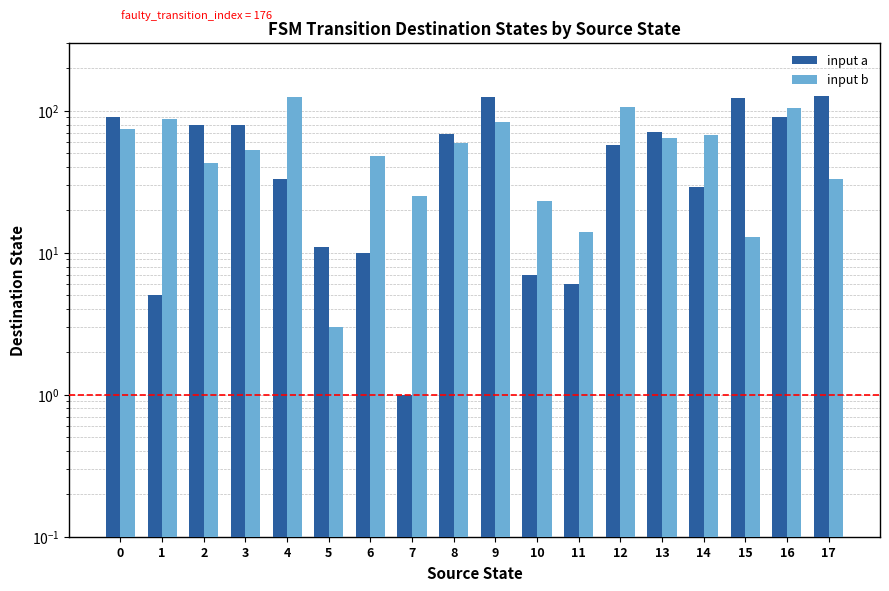

Between 16 and 11, which is larger?

16